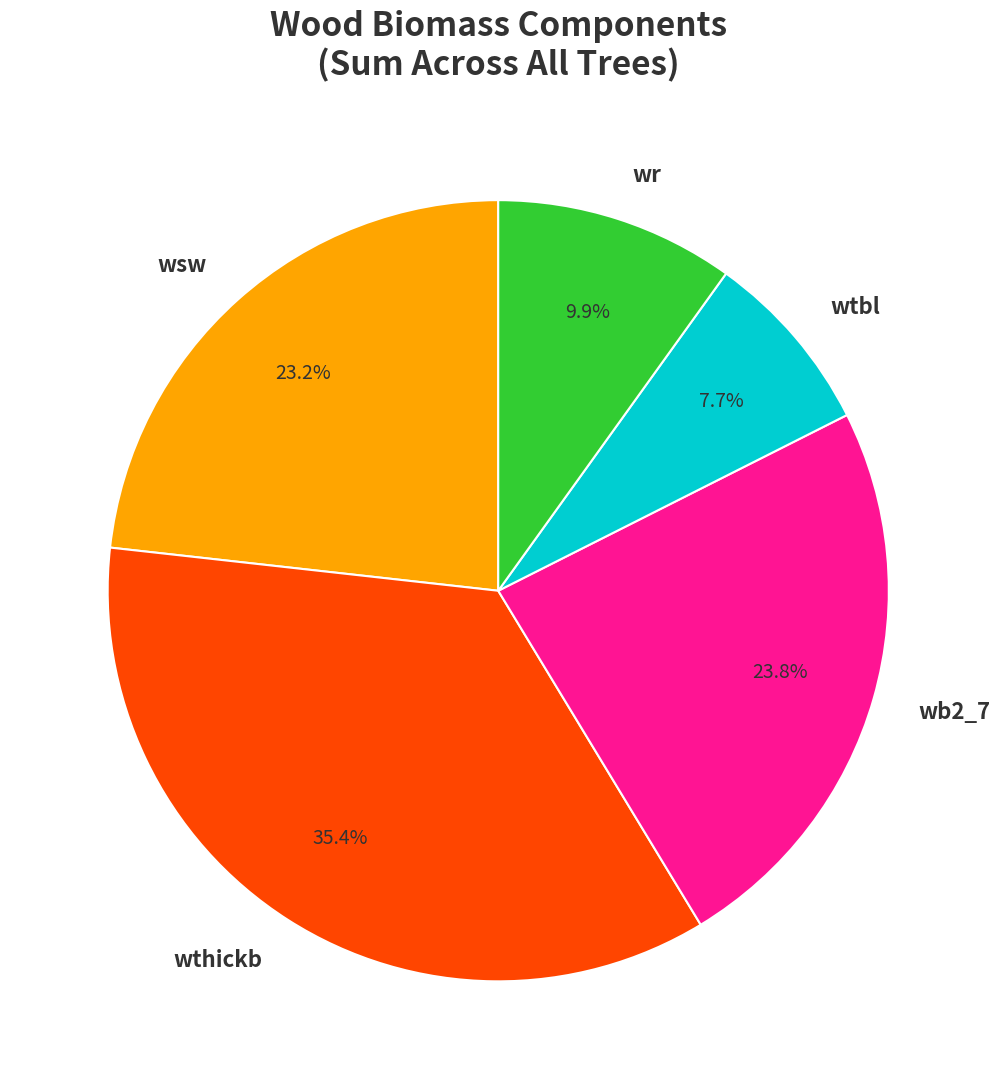

Is there a majority slice in this chart?

No